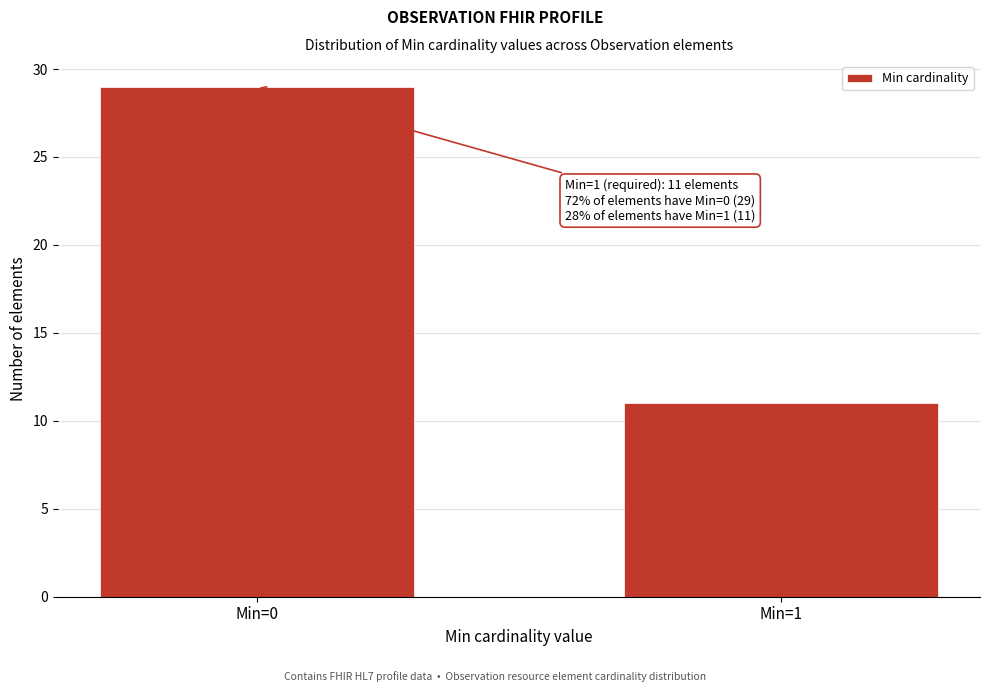

Reading left to right, transcribe all the data shown in this chart.

29	11